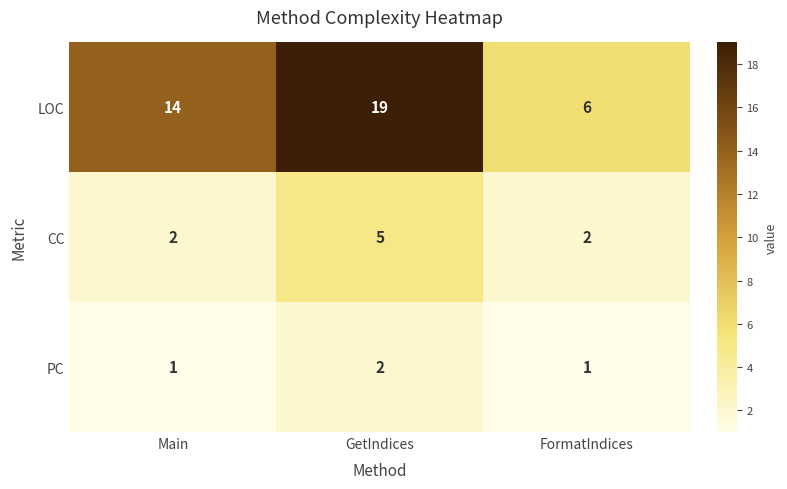

Reading left to right, extract all data points from this chart.

LOC: 14	19	6
CC: 2	5	2
PC: 1	2	1